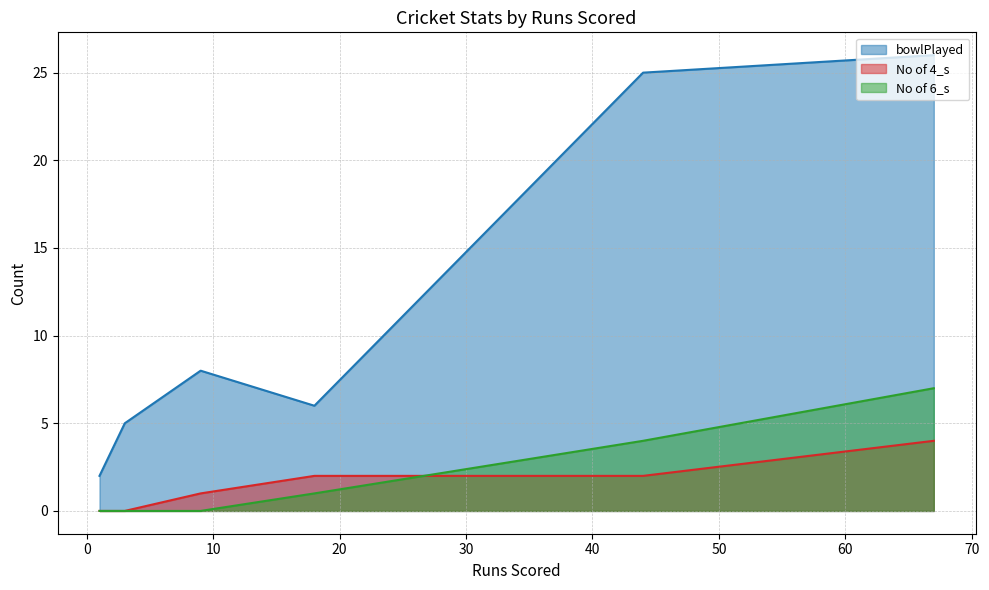

True or false: bowlPlayed and No of 6_s intersect in this chart.

False